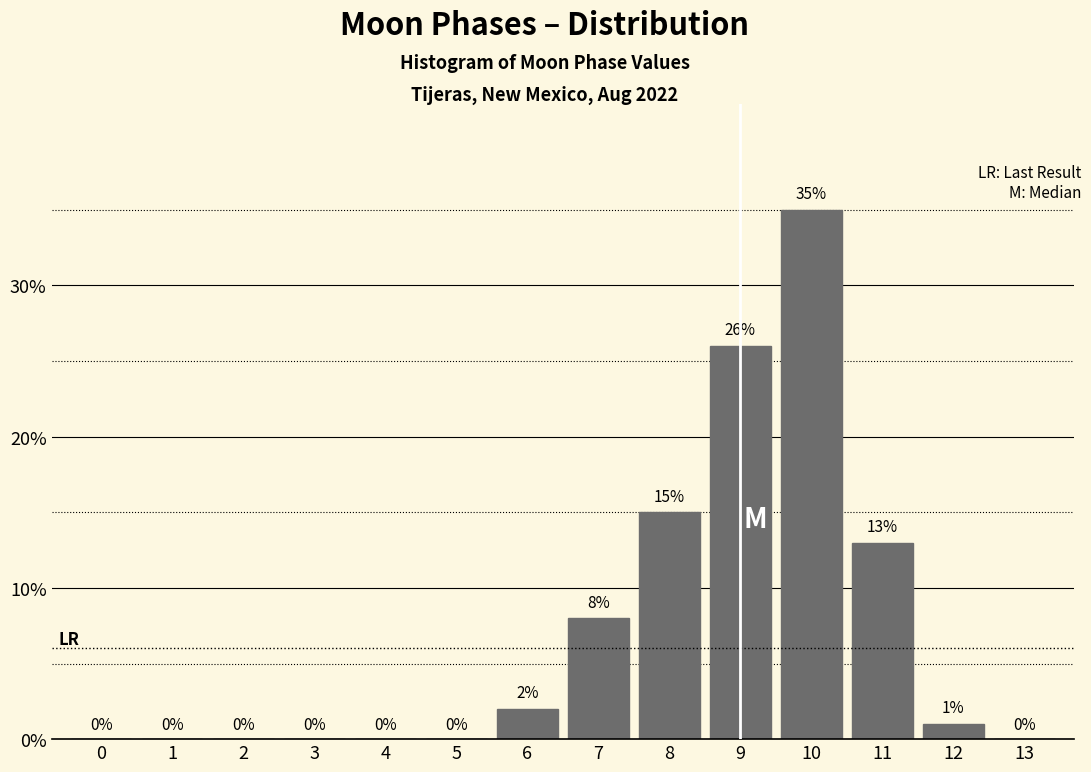

Reading left to right, extract all data points from this chart.

0=0	1=0	2=0	3=0	4=0	5=0	6=2	7=8	8=15	9=26	10=35	11=13	12=1	13=0